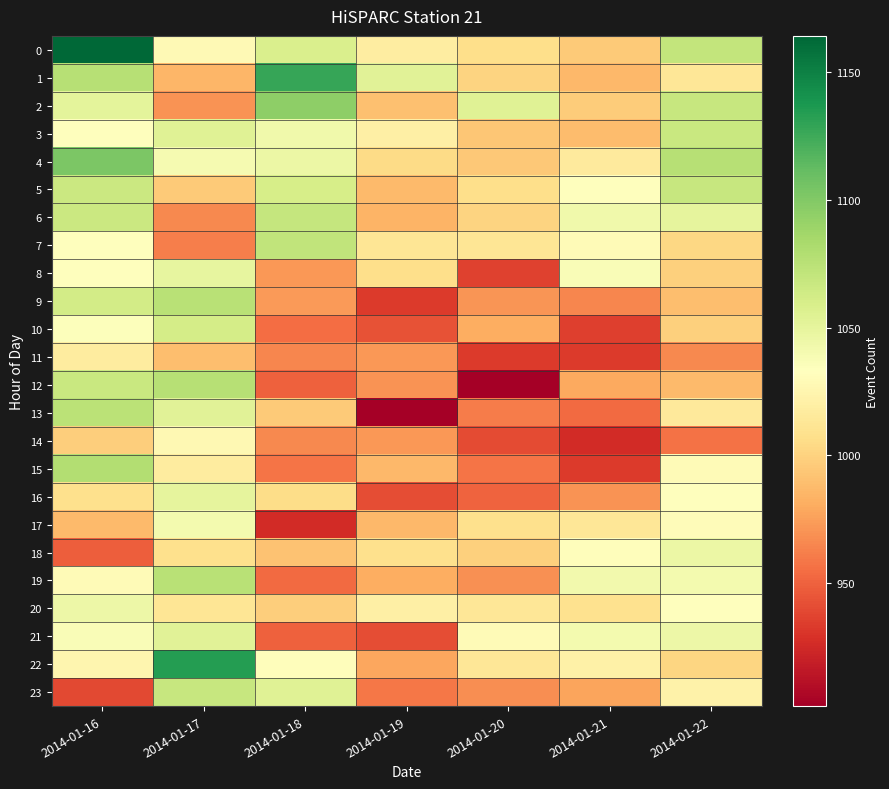

How many categories are shown in the chart?

7